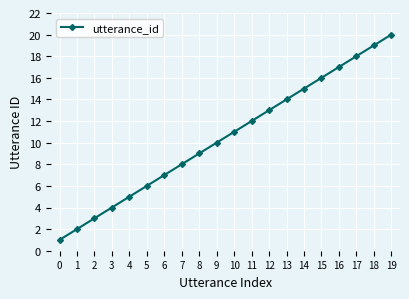

What is the minimum value shown in the chart?

1